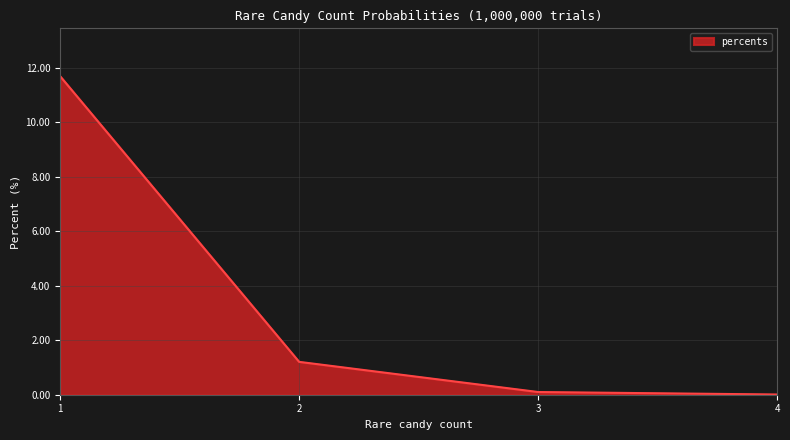

The value at 4 is 0.0. True or false?

True